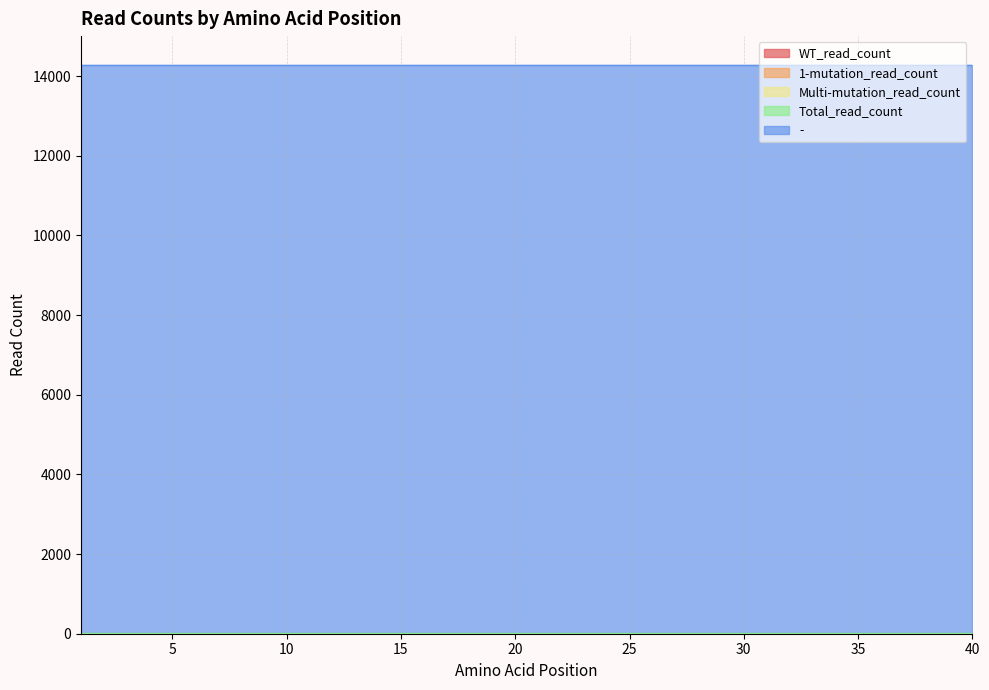

Rank the series by their maximum value, from lowest to highest.

WT_read_count, 1-mutation_read_count, Multi-mutation_read_count, Total_read_count, -